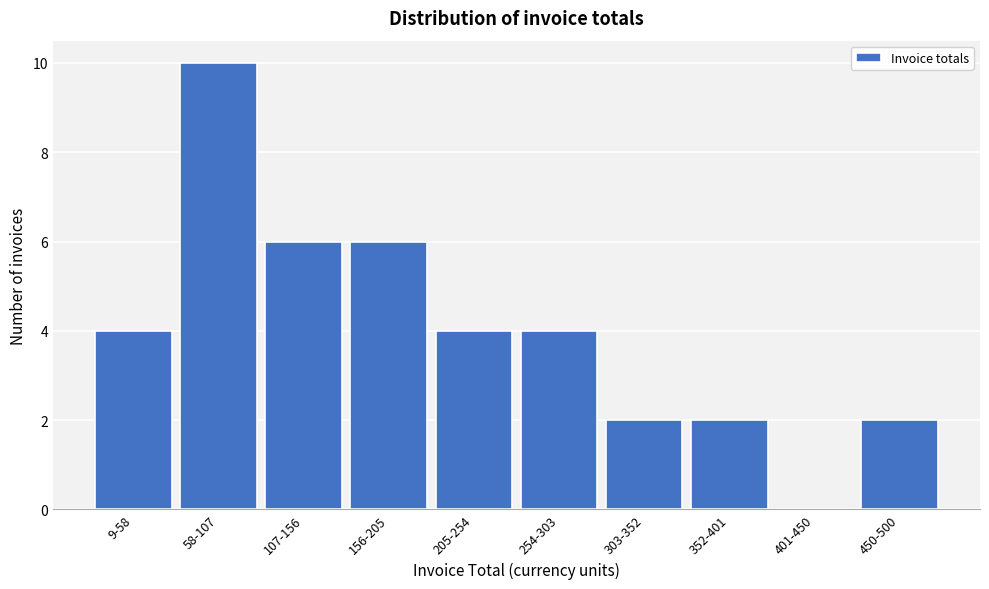

Reading left to right, extract all data points from this chart.

9-58=4	58-107=10	107-156=6	156-205=6	205-254=4	254-303=4	303-352=2	352-401=2	401-450=0	450-500=2